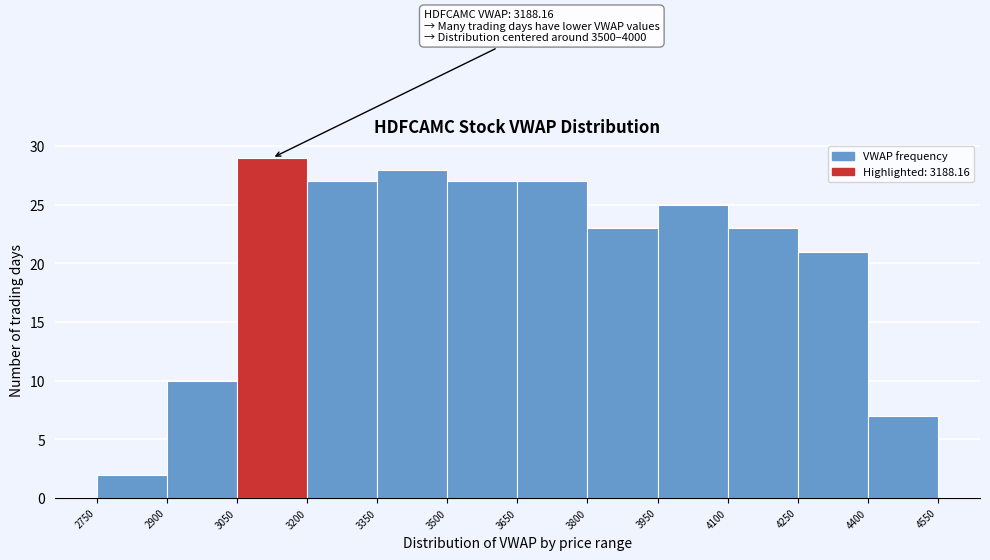

Over which range of the x-axis is the bar tallest?

3050 to 3200